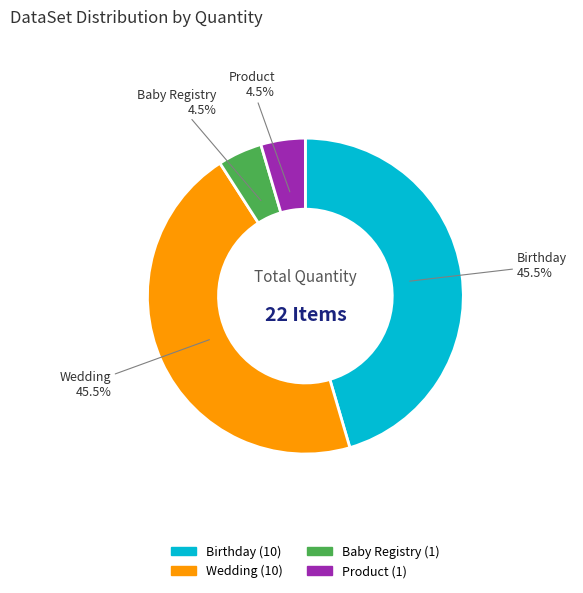

Does Birthday represent more than half of the total?

No